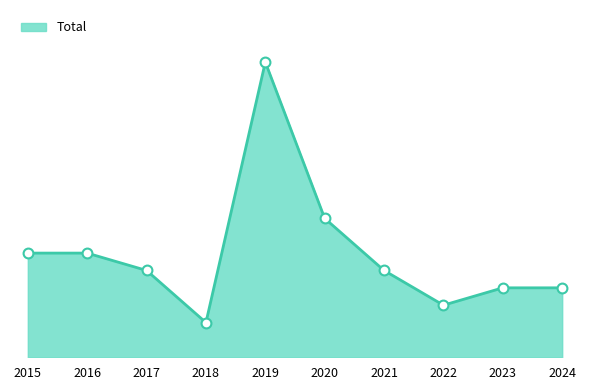

Which has a higher value, 2020 or 2024?

2020